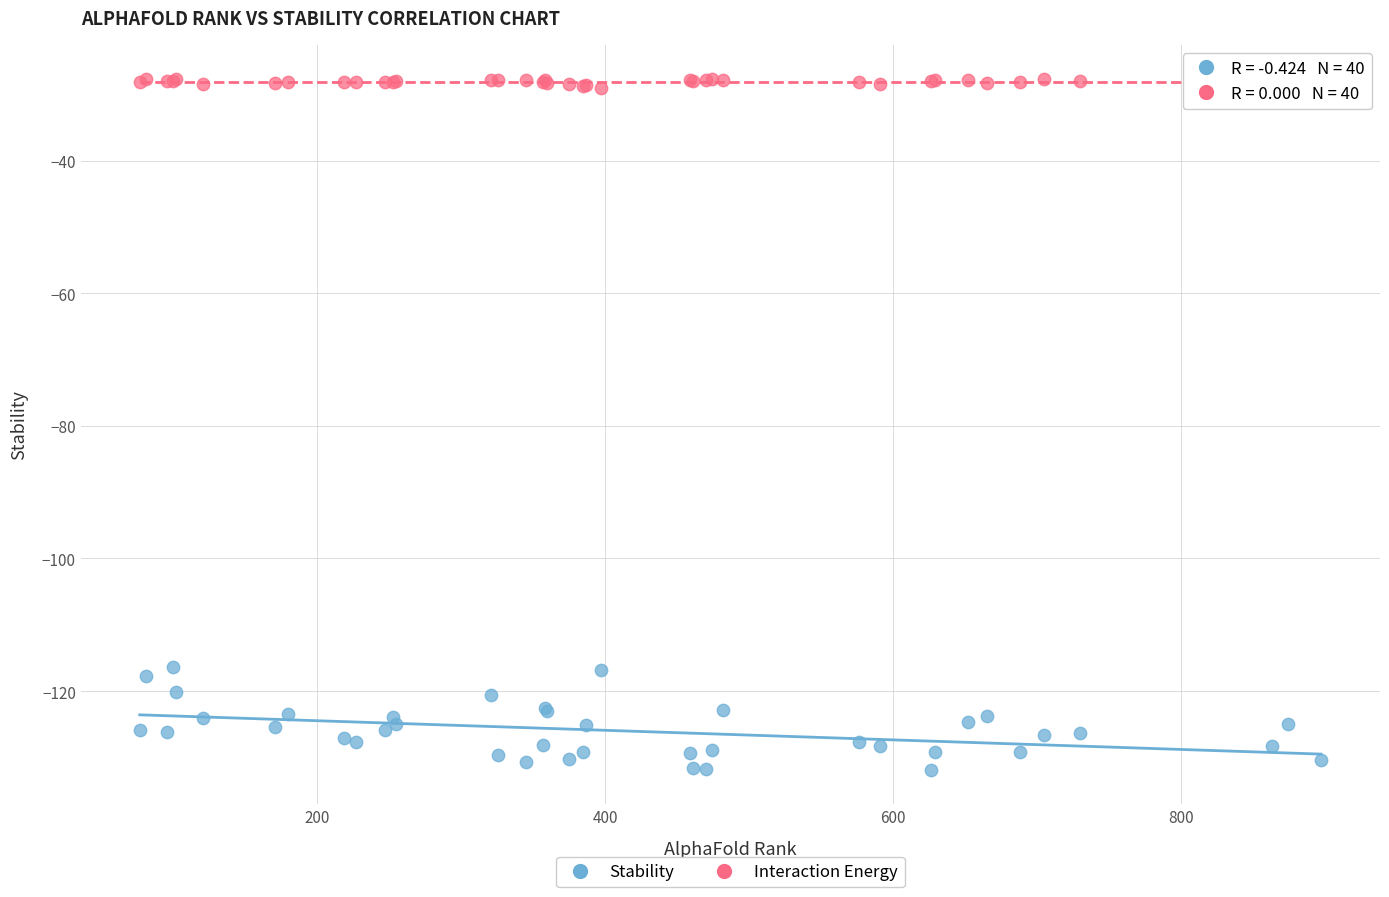

Which series has the widest spread of Y values?

Stability